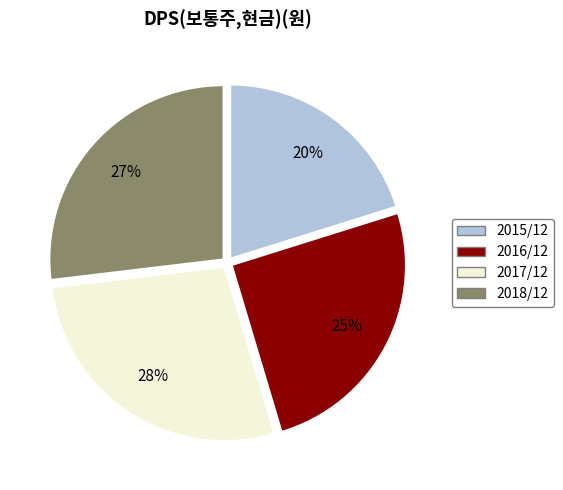

Approximately how many times larger is the value at 2017/12 compared to 2018/12?

1.0